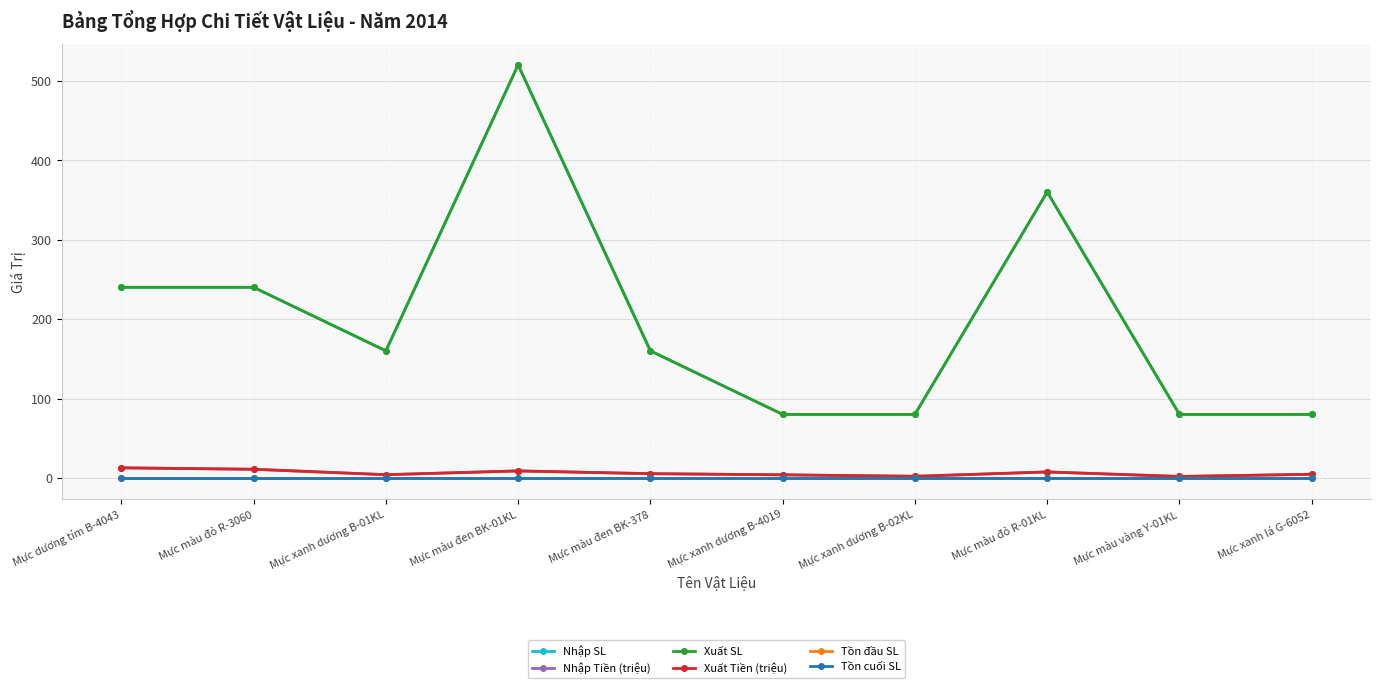

What is the total value across all series at Mực xanh dương B-4019?

167.8